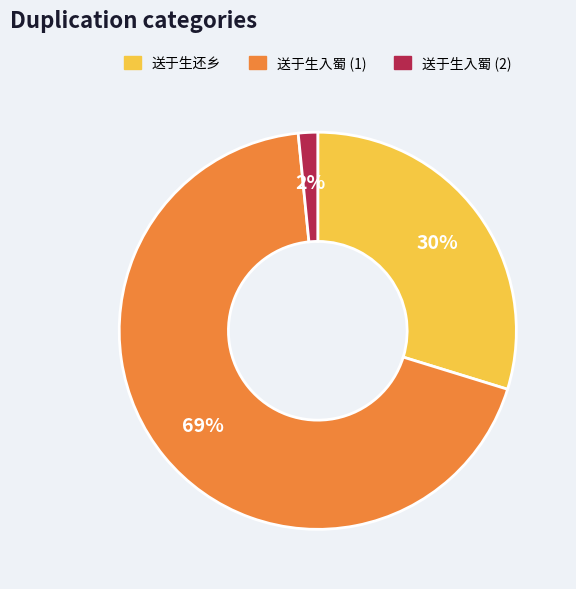

To the nearest percent, what is the average slice percentage?

33%